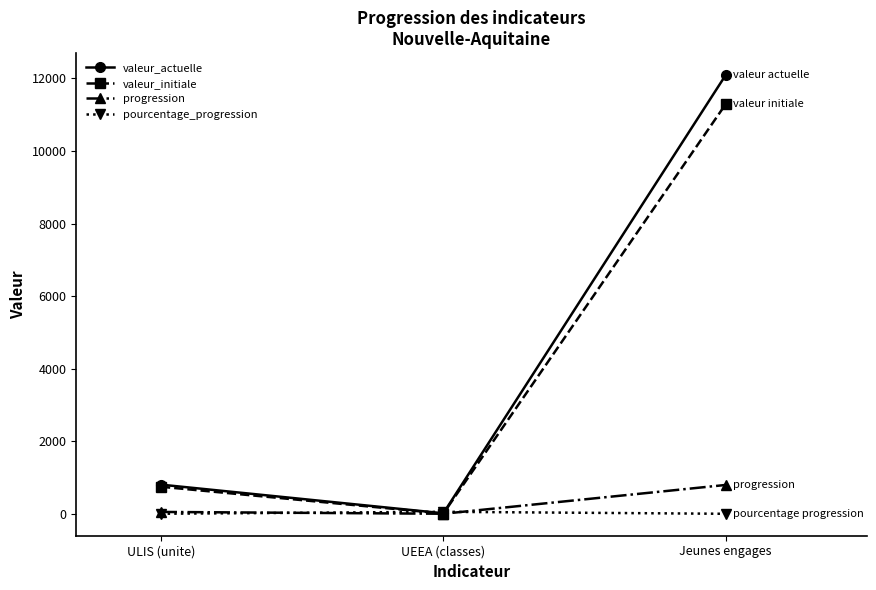

What is the minimum value shown in the chart?

7